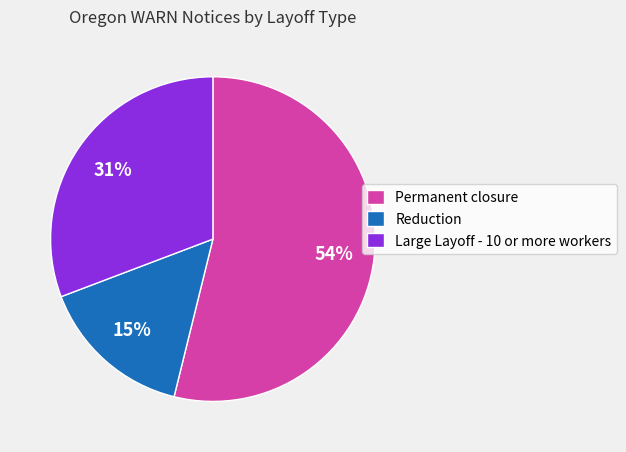

Count the number of slices in the pie.

3